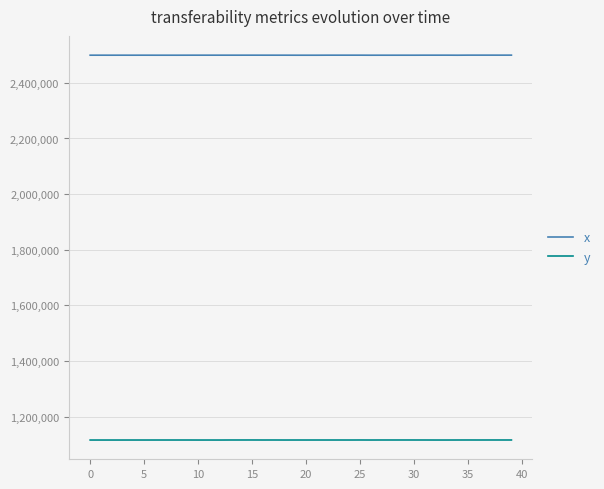

What is the minimum value shown in the chart?

1115633.3